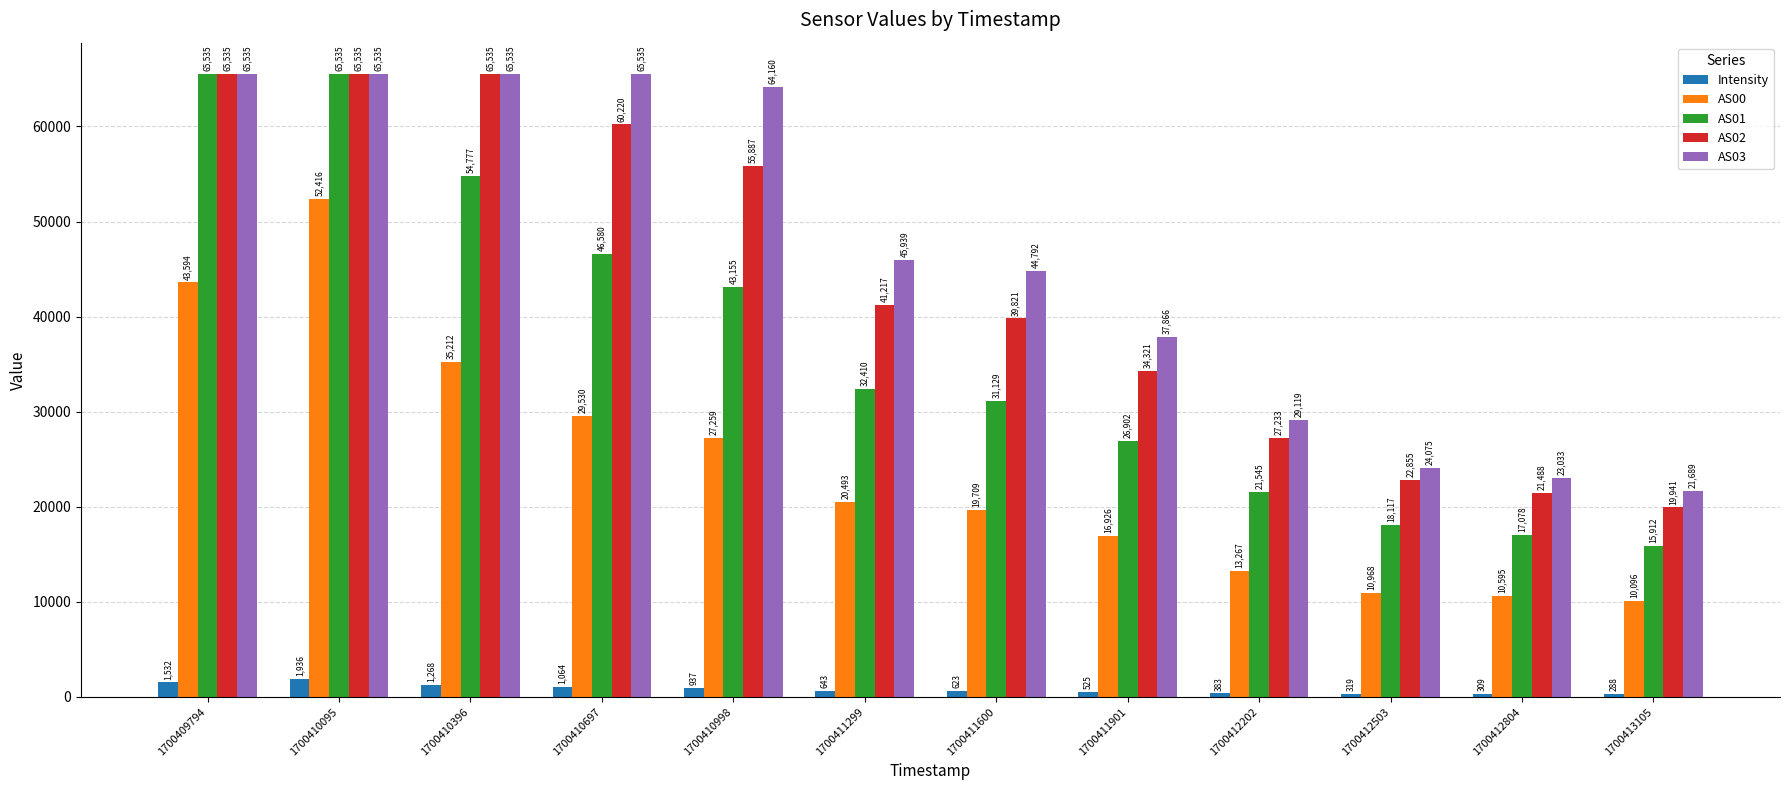

What is the greatest value displayed?

65535.0